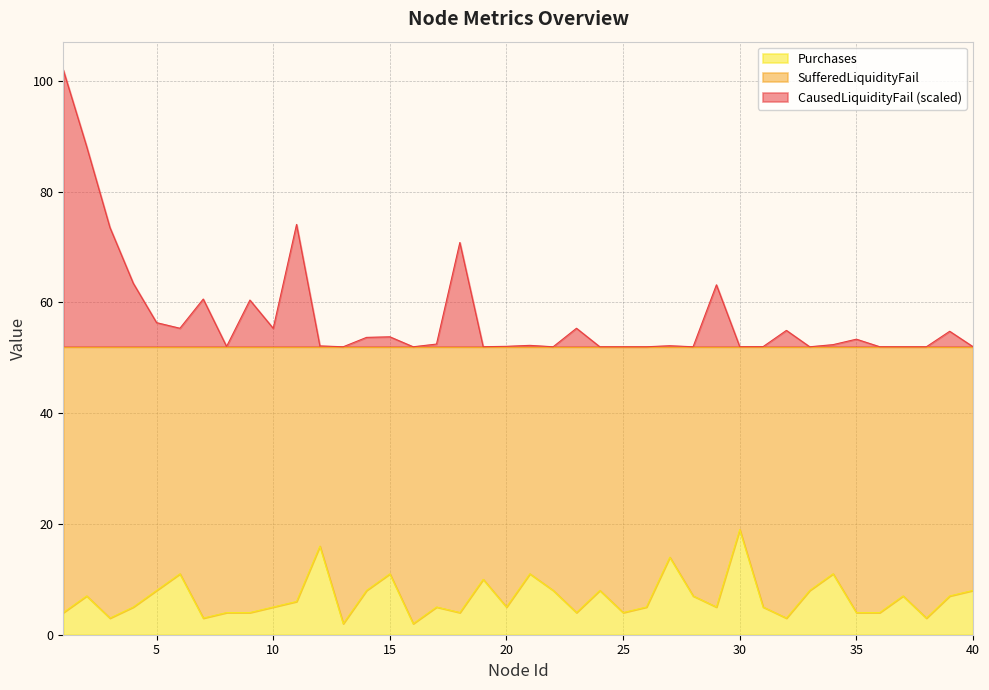

What is the highest value of the CausedLiquidityFail (scaled) series?

102.0